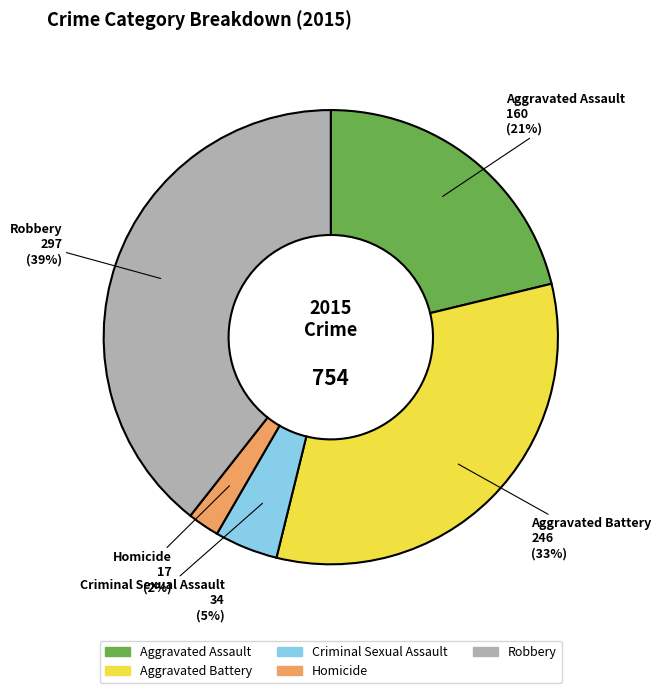

To the nearest percent, what is the average slice percentage?

20%